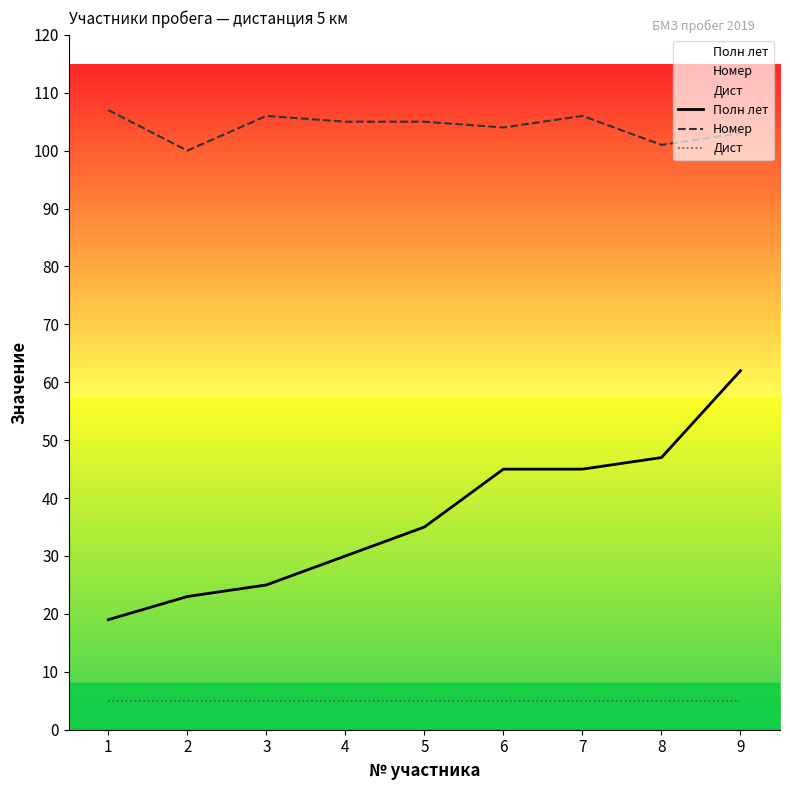

Reading left to right, what are all the values shown in this chart?

Полн лет: 19	23	25	30	35	45	45	47	62
Номер: 107	100	106	105	105	104	106	101	103
Дист: 5	5	5	5	5	5	5	5	5